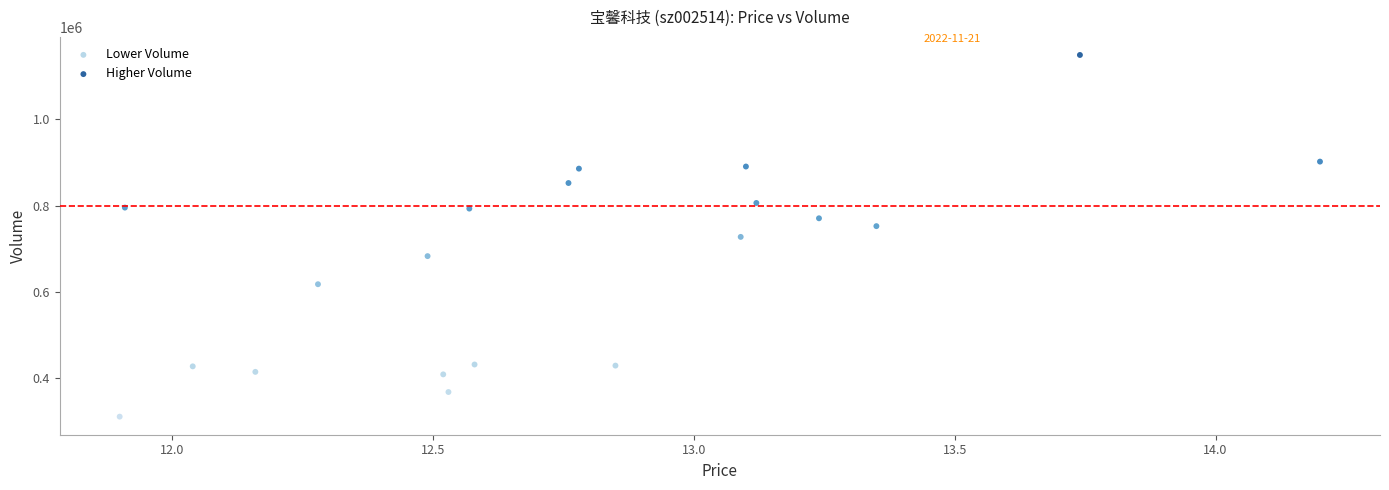

Which series contains the highest Y value?

Higher Volume